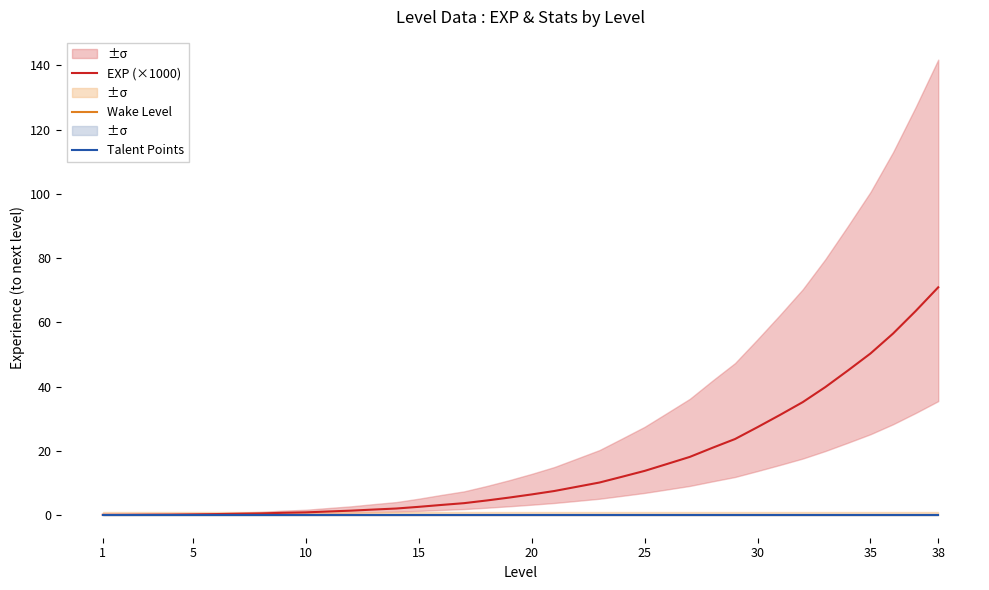

At which label does Talent Points reach its minimum?

1